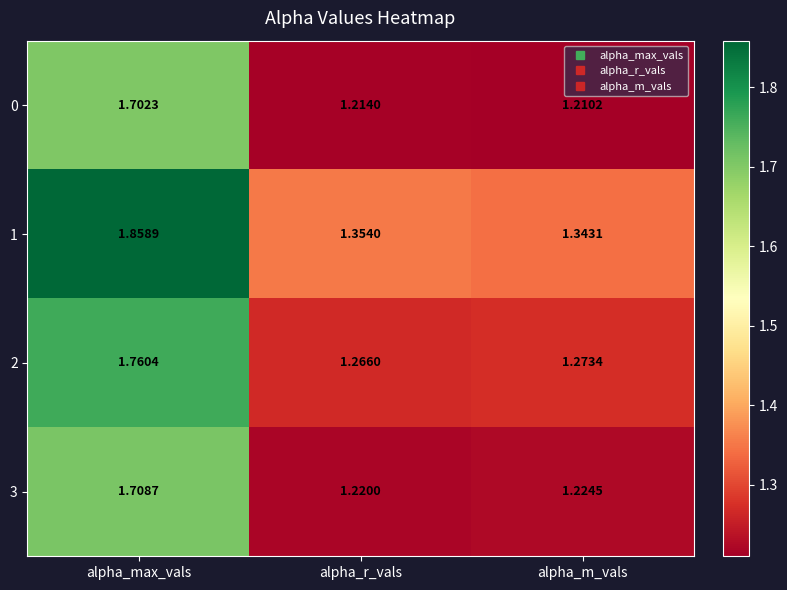

Which category has the highest value in the 0 series?

alpha_max_vals